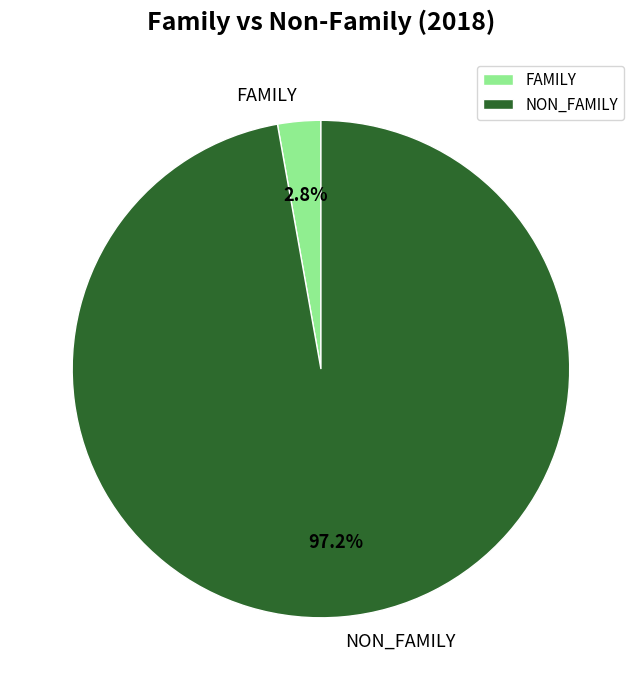

What percentage is the FAMILY slice, to the nearest percent?

3%